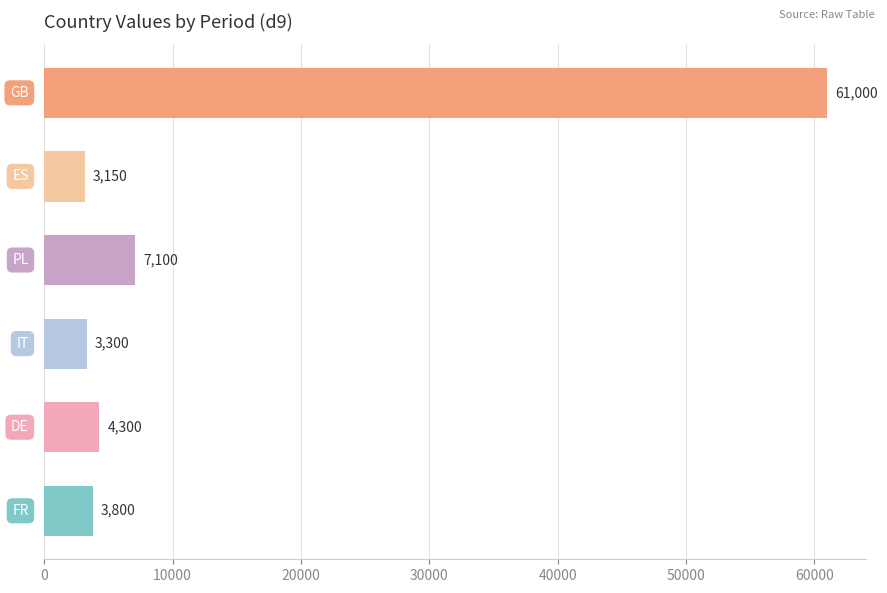

What is the greatest value displayed?

61000